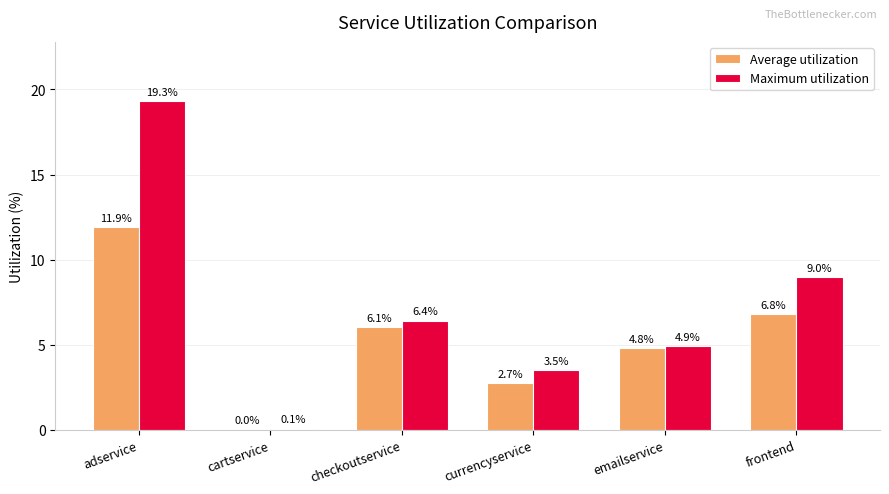

At which category is the sum across all series the highest?

adservice